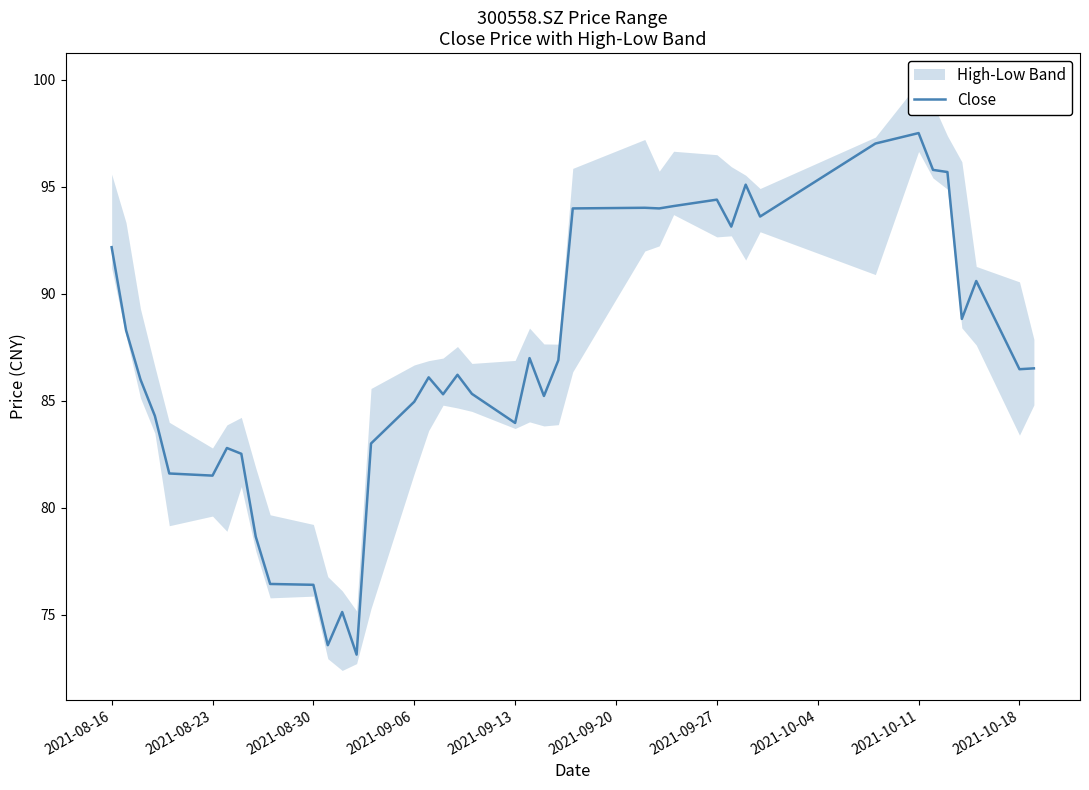

The value of Close at 2021-10-18 is 35.7. True or false?

False